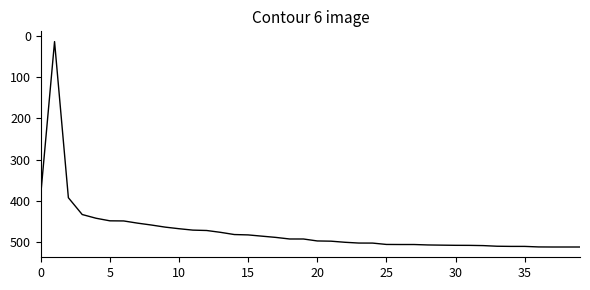

What is the difference between the maximum and minimum values?

500.5